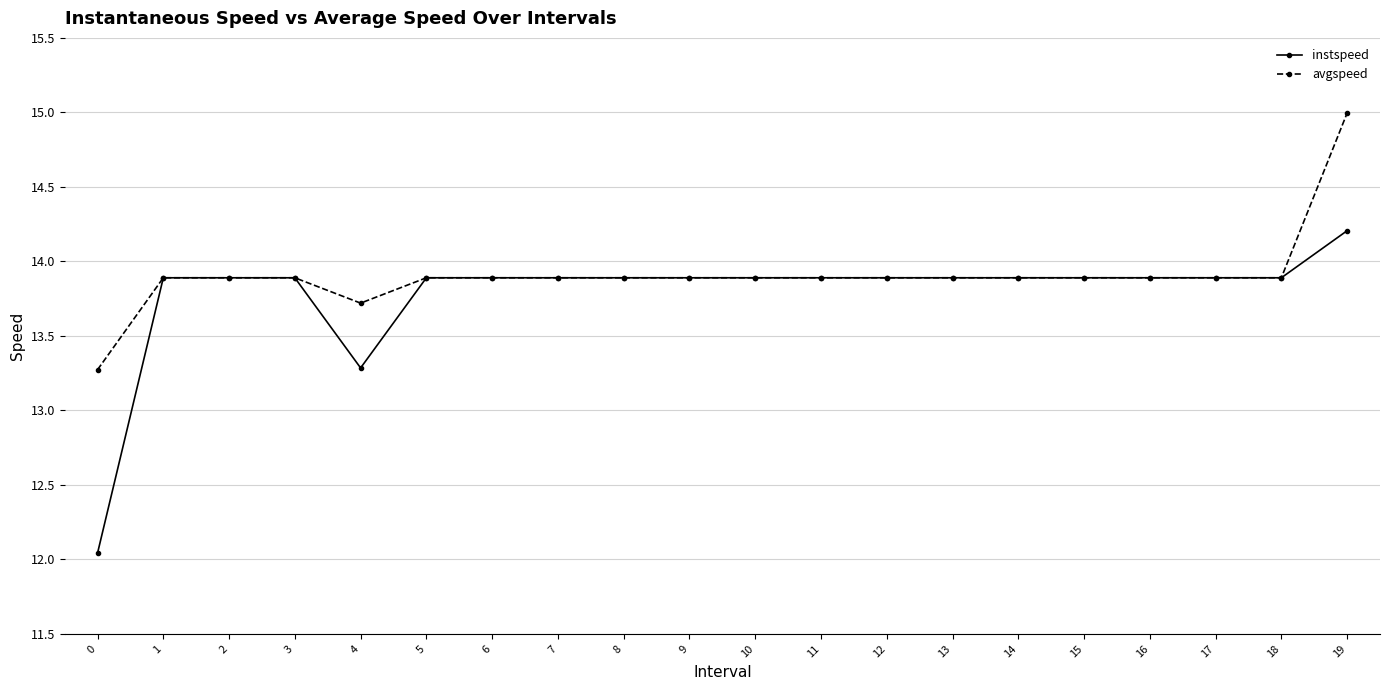

The value of instspeed at 13 is 13.9. True or false?

True